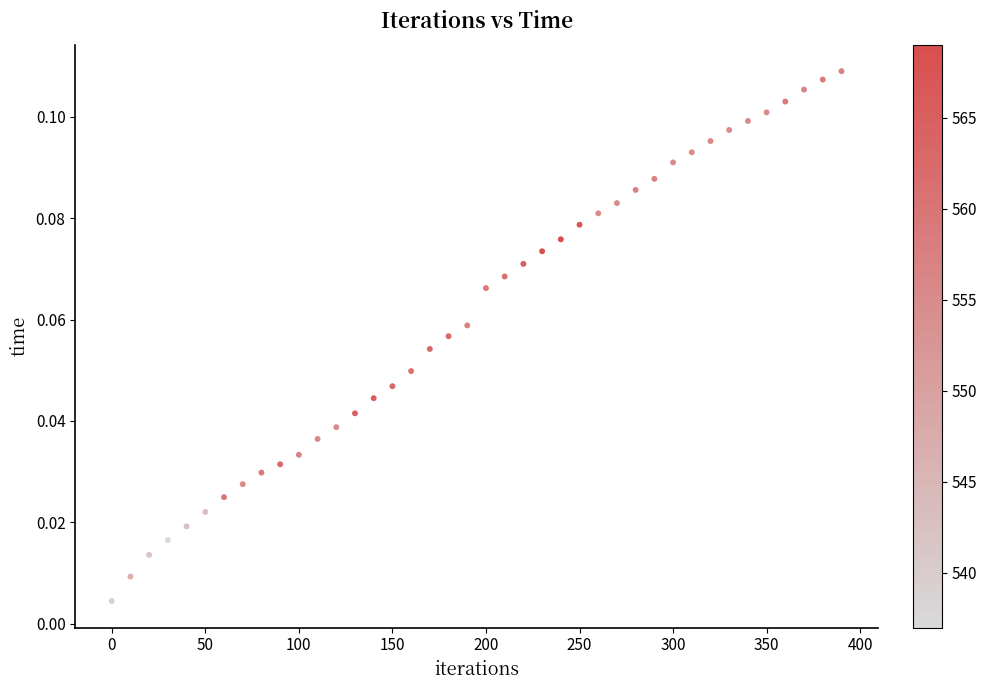

What is the range of X values (max minus min)?

390.0